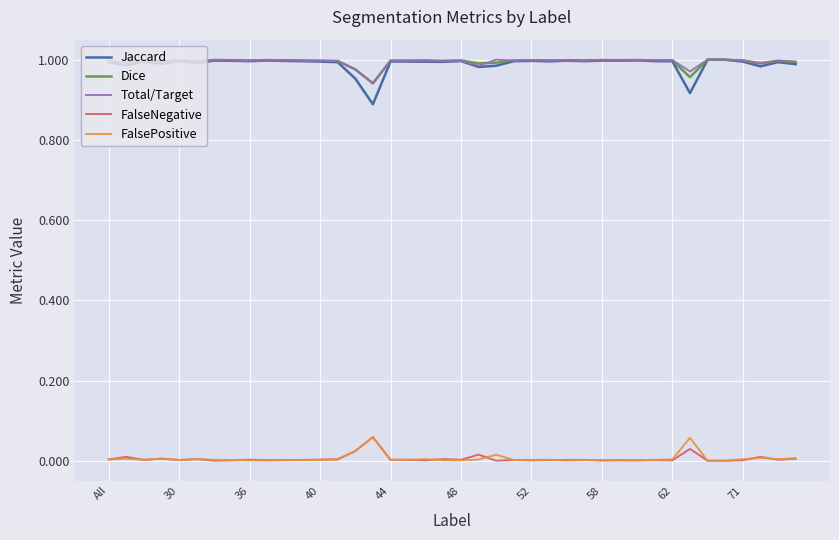

Which series has the widest spread of values?

Jaccard